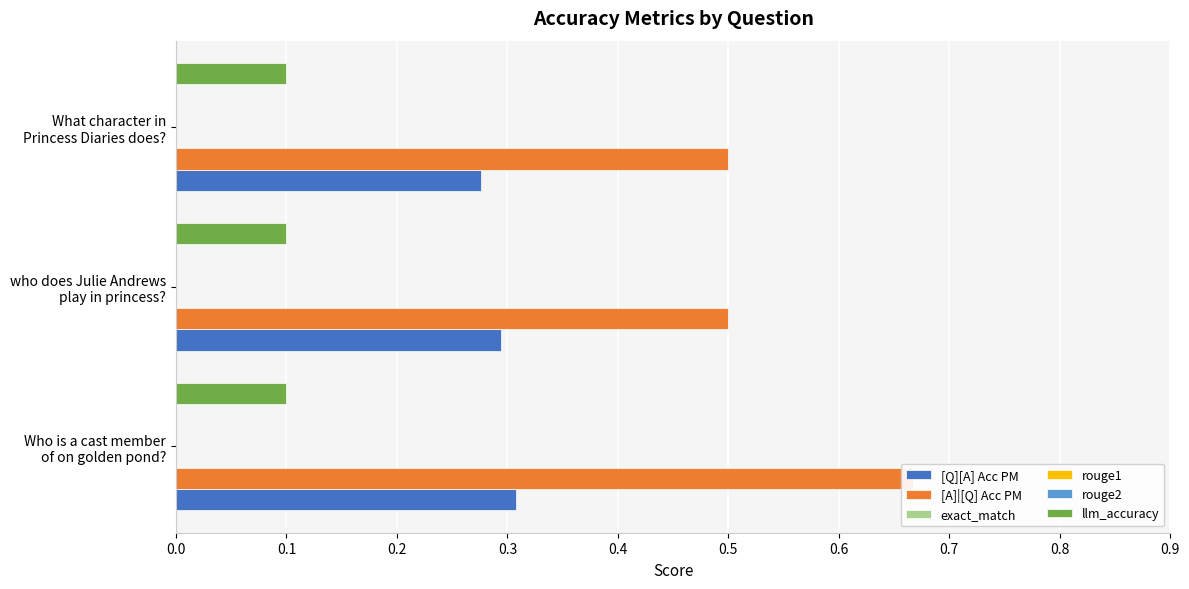

Count the number of data series in this chart.

6